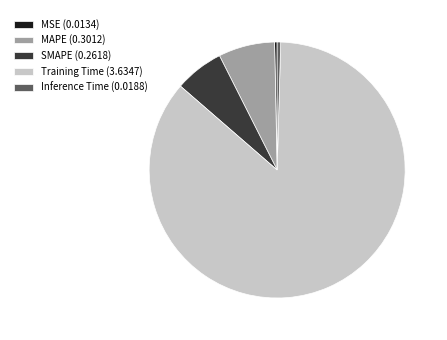

Is it true that Training Time (3.6347) is 86% of the pie?

True